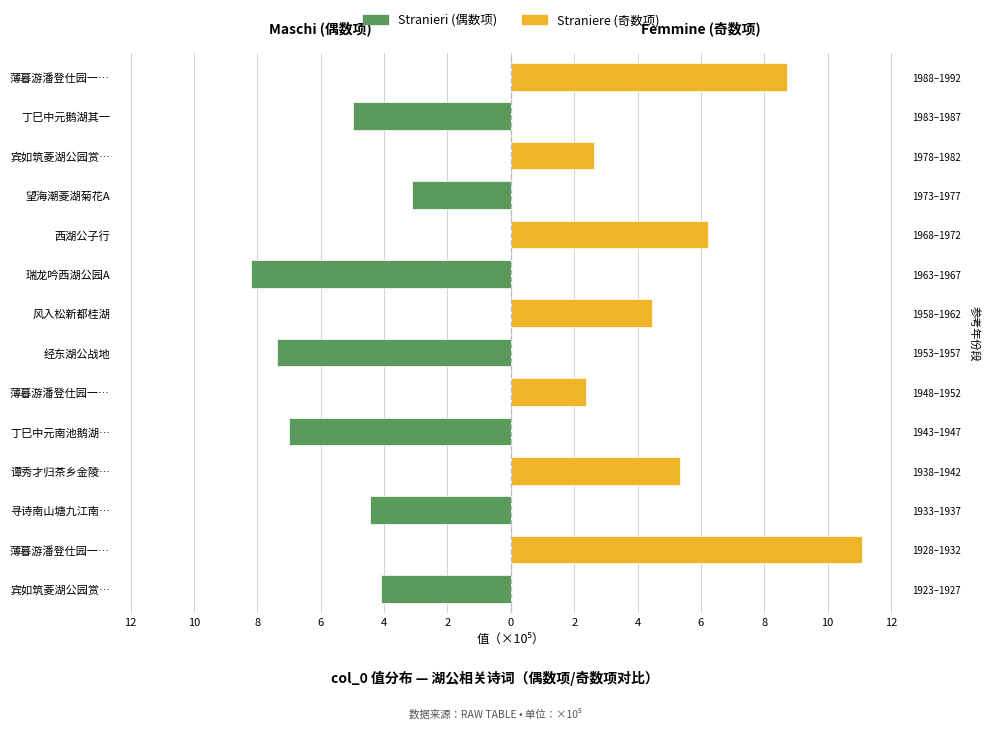

How many categories are shown in the chart?

14